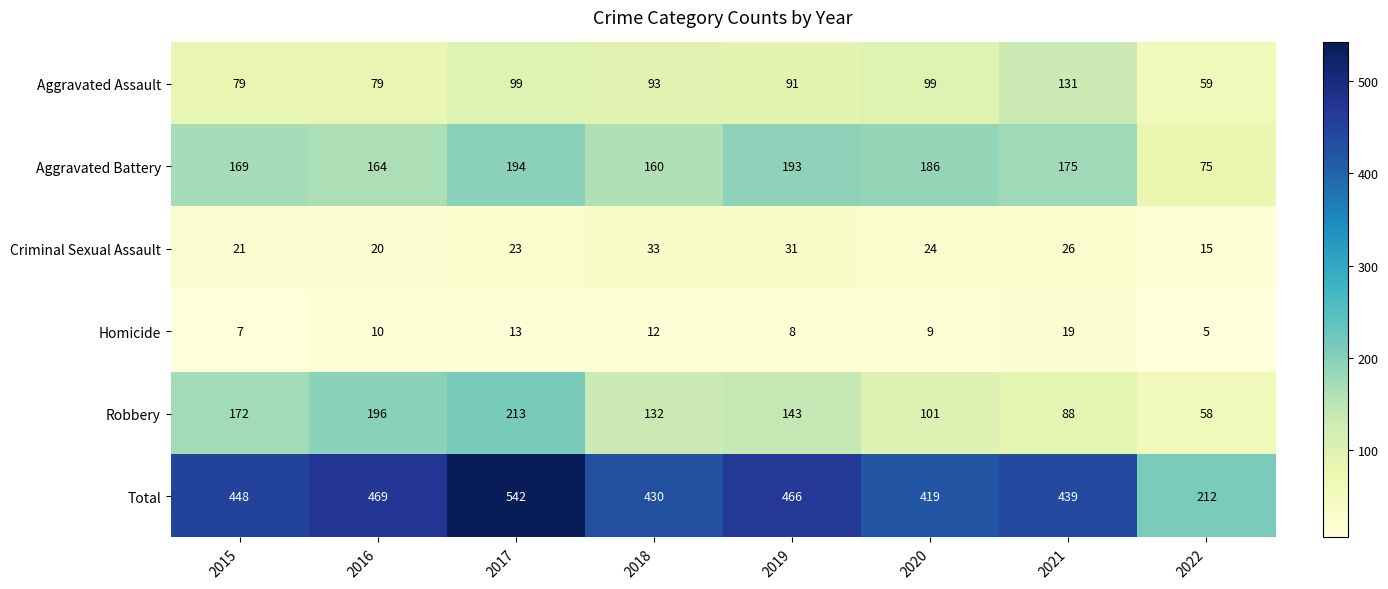

Where does the Aggravated Battery series first go above 175?

2017